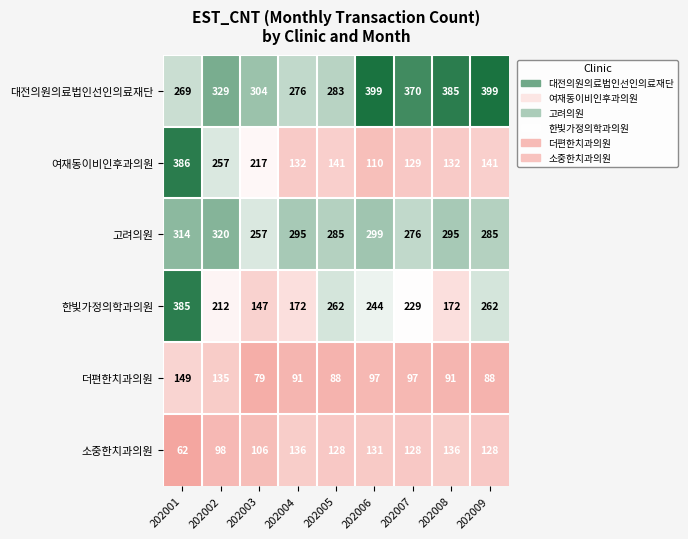

Which series has the largest range (max minus min)?

여재동이비인후과의원